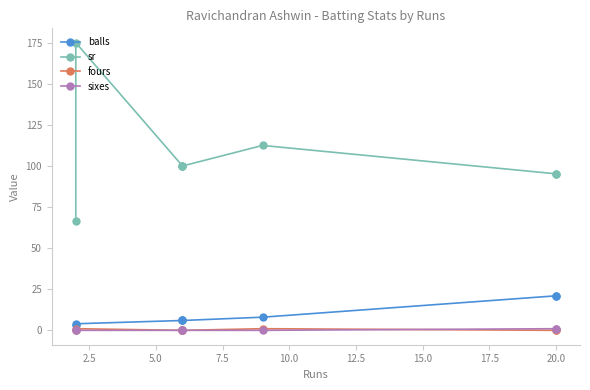

The value of sixes at 7.5 is 0.0. True or false?

True